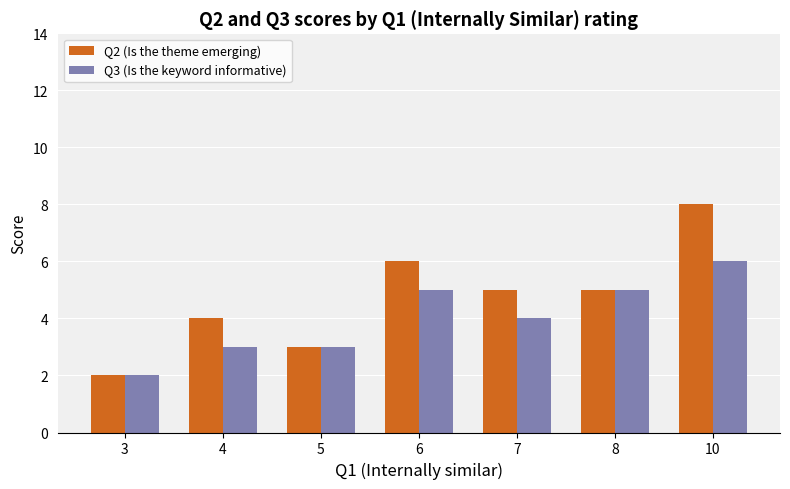

What value does the Q2 (Is the theme emerging) series have at 6?

6